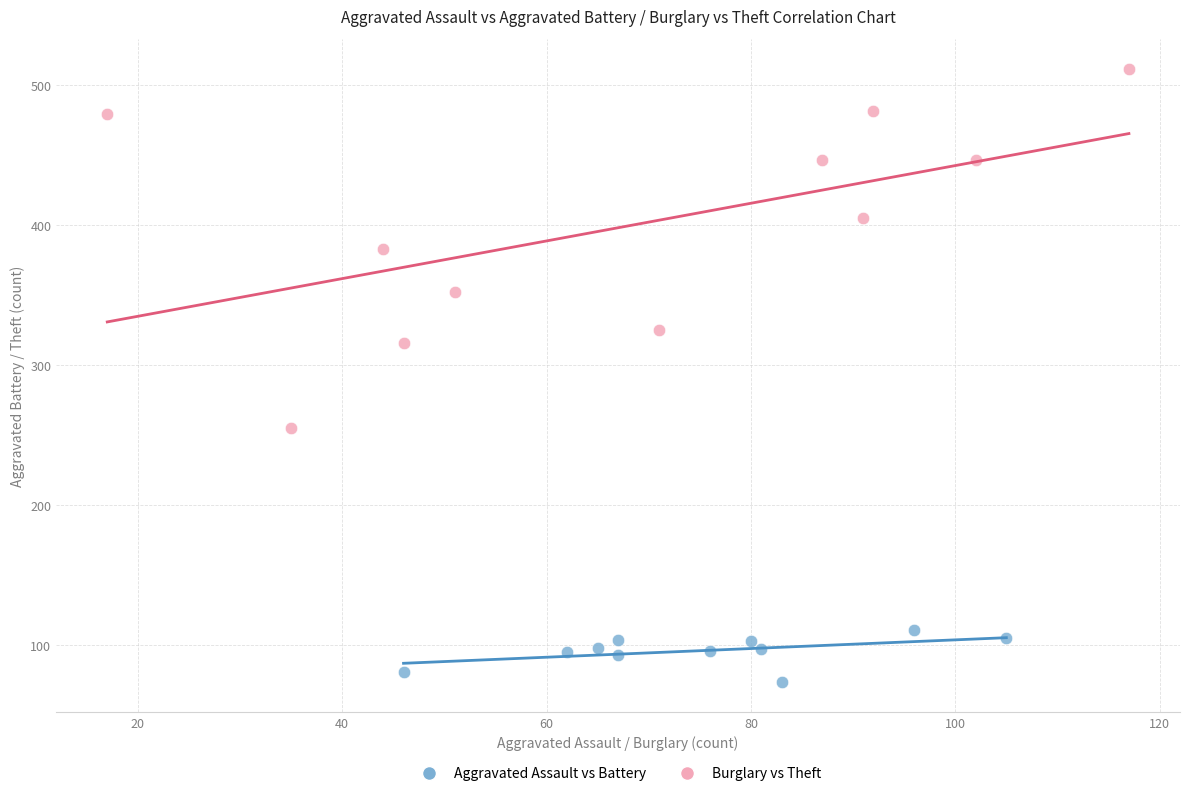

Which series reaches the minimum Y coordinate?

Aggravated Assault vs Battery